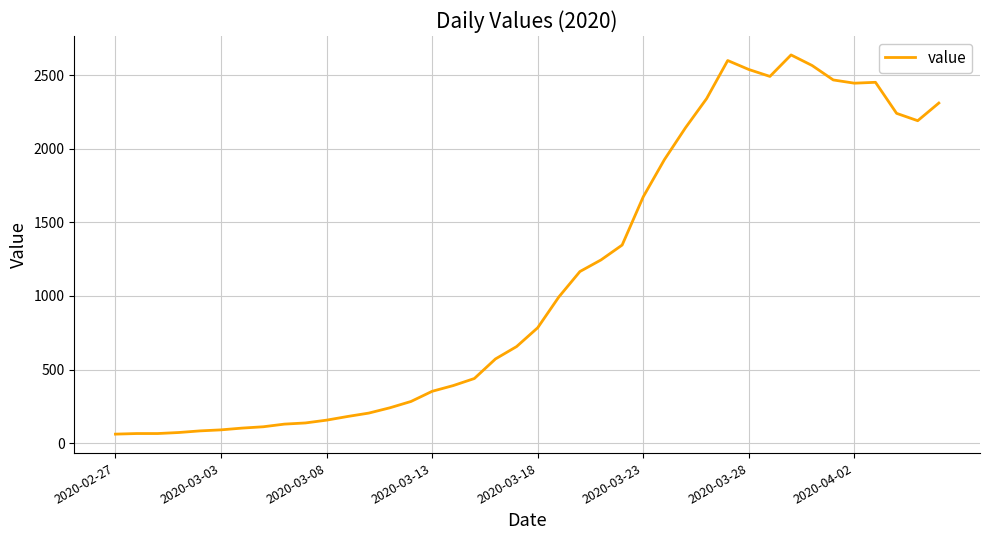

What is the difference between the second highest and second lowest values?

2535